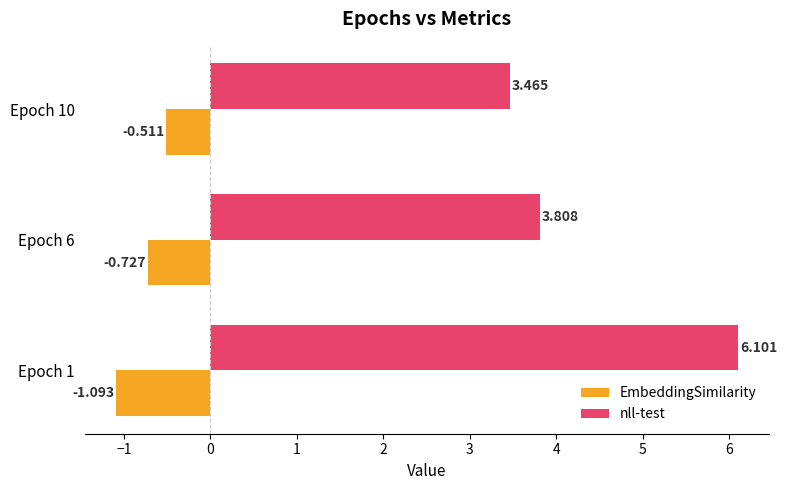

Which series has the largest range (max minus min)?

nll-test